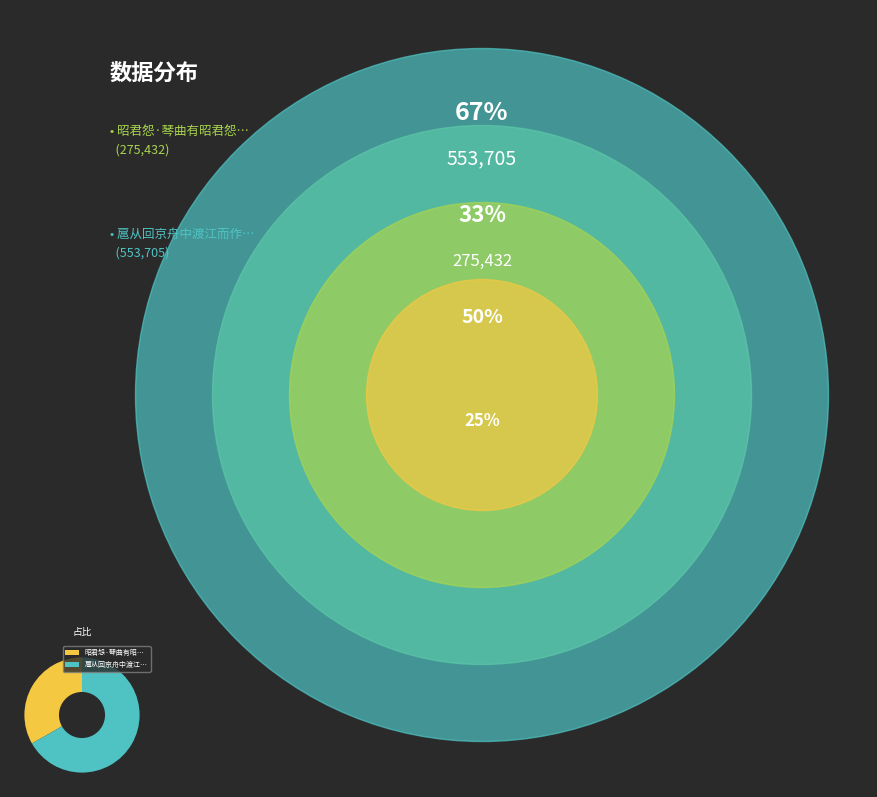

How many segments does this pie chart have?

2